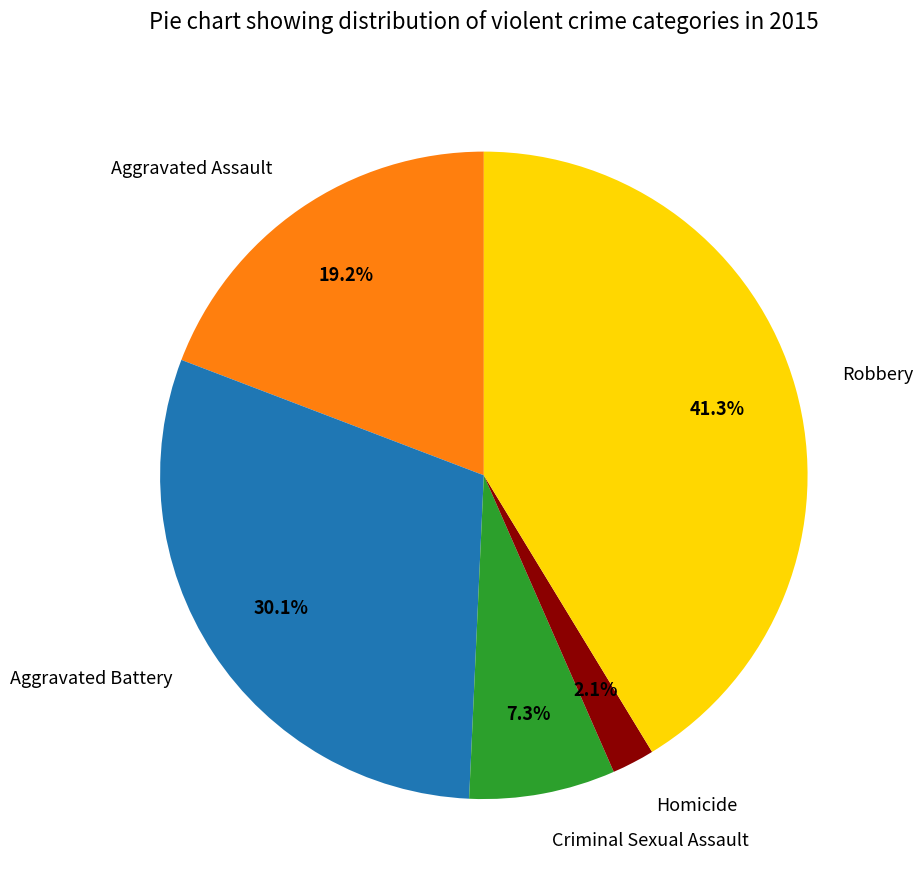

What is the largest slice in the pie chart?

Robbery